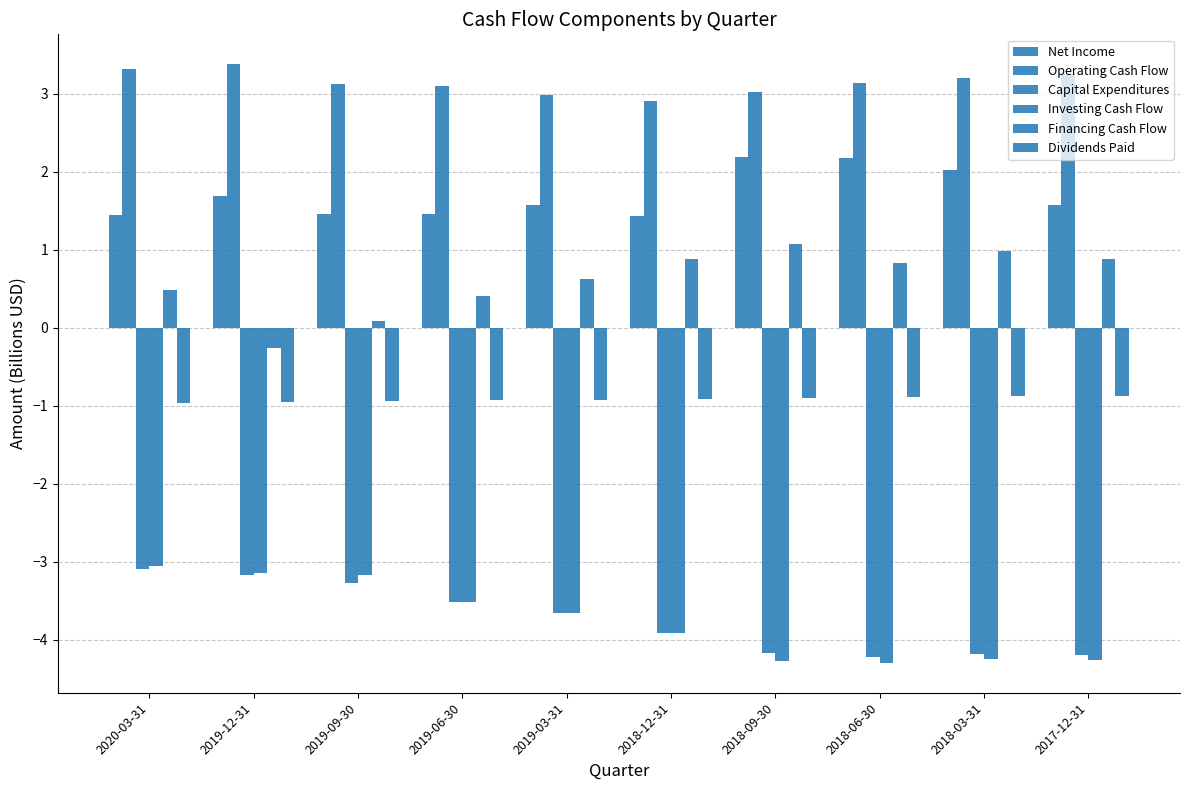

What is the smallest value displayed?

-4.3